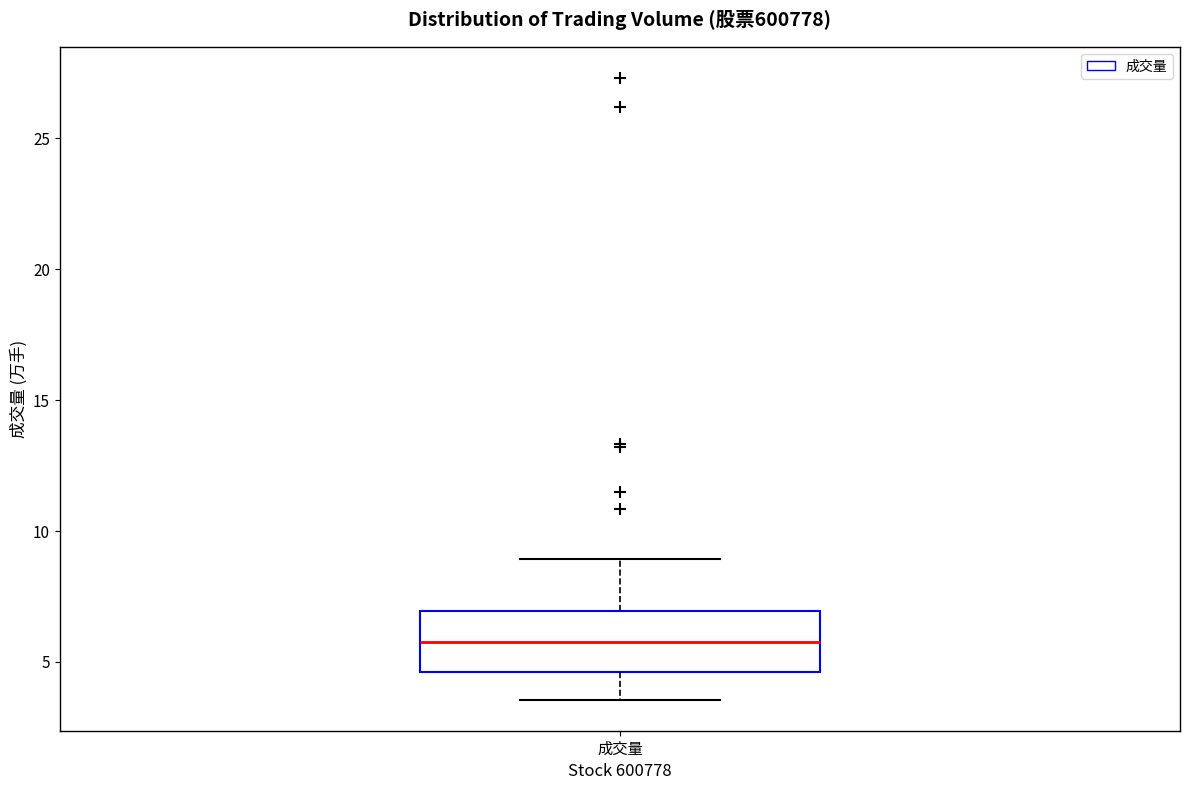

Read this box plot against the y-axis: the position of the median line, the range covered by the box, and the ends of both whiskers. The values are not printed on the chart, so give them approximately, as read against the axis.

median 6.0, box 4.5 to 7.0, whiskers 3.5 to 9.0